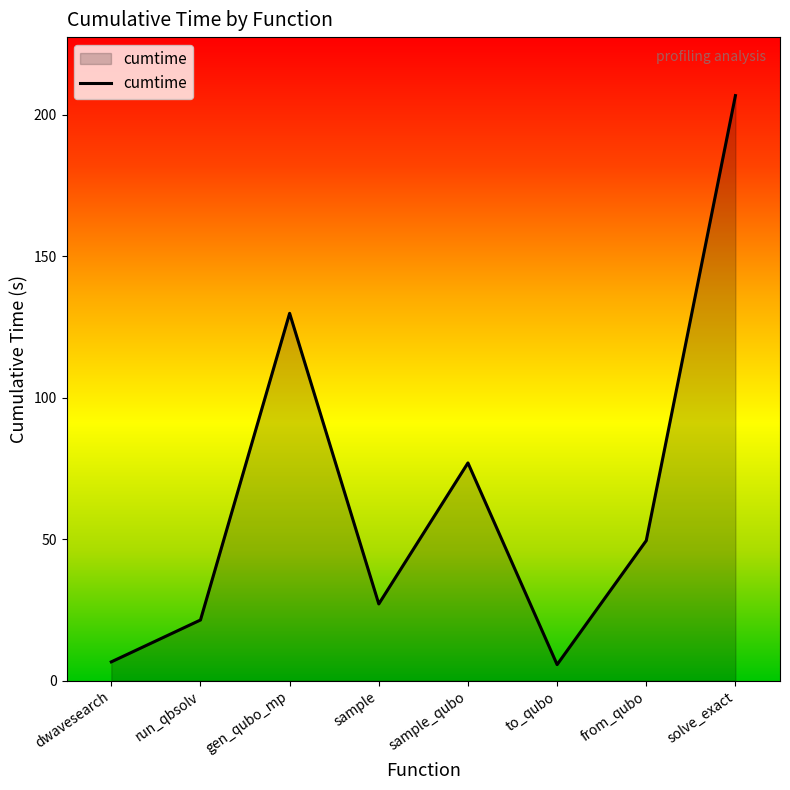

Reading left to right, list all the values displayed in this chart.

6.6	21.4	129.8	27.1	76.9	5.7	49.5	206.8